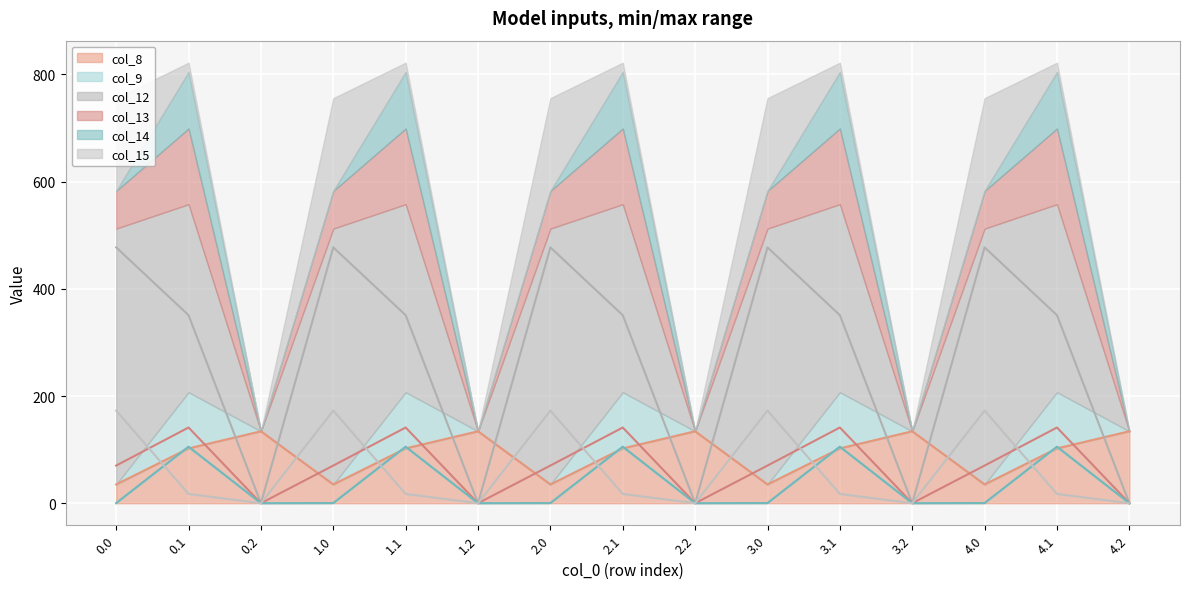

True or false: col_14 and col_9 intersect in this chart.

False